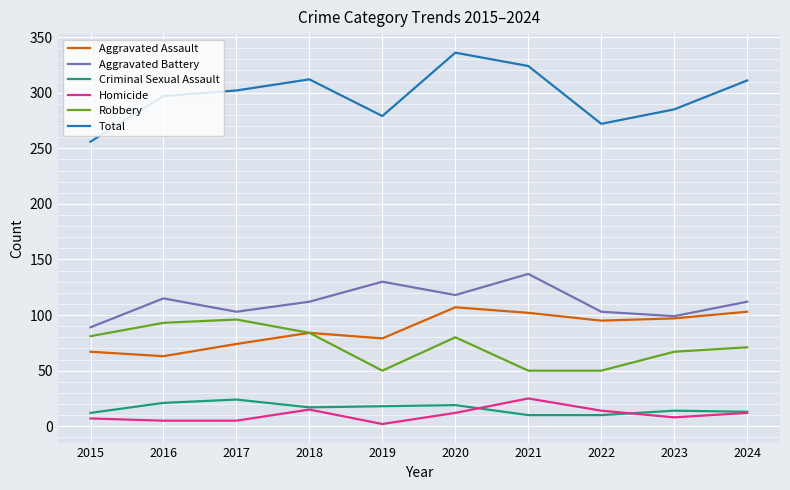

True or false: Total and Aggravated Assault intersect in this chart.

False